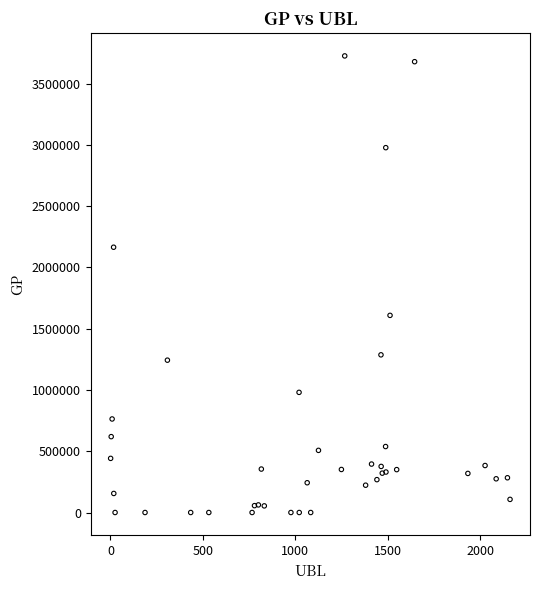

What Y value in the scatter plot is closest to 1863353?

1609030